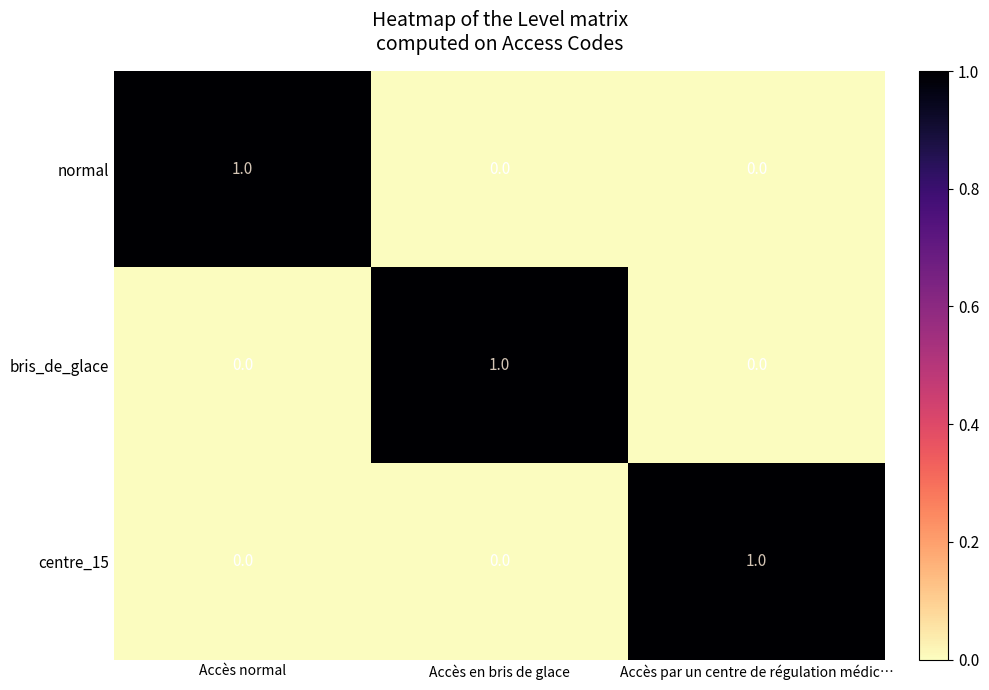

Is the value of centre_15 at Accès normal greater than the value of bris_de_glace at Accès en bris de glace?

No